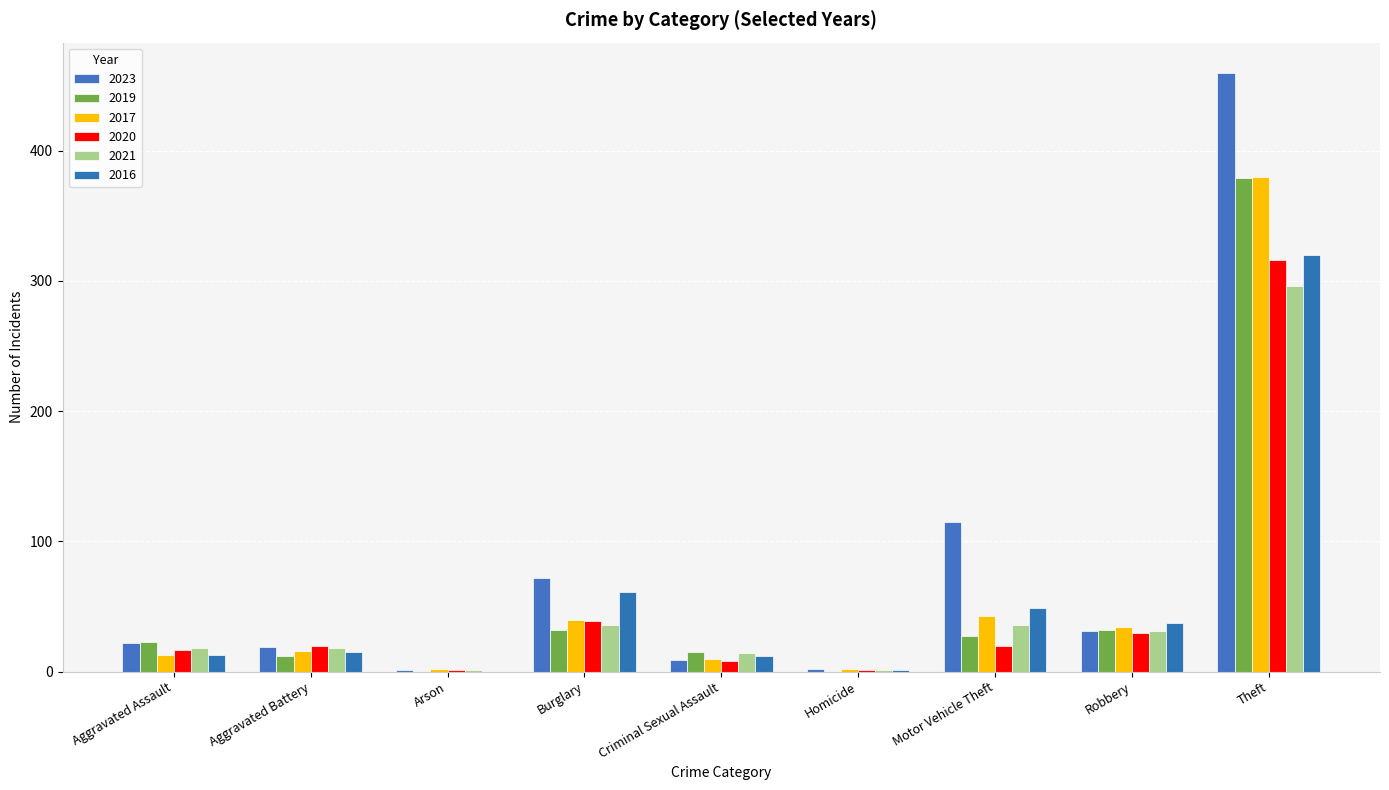

At which label does 2016 reach its peak?

Theft